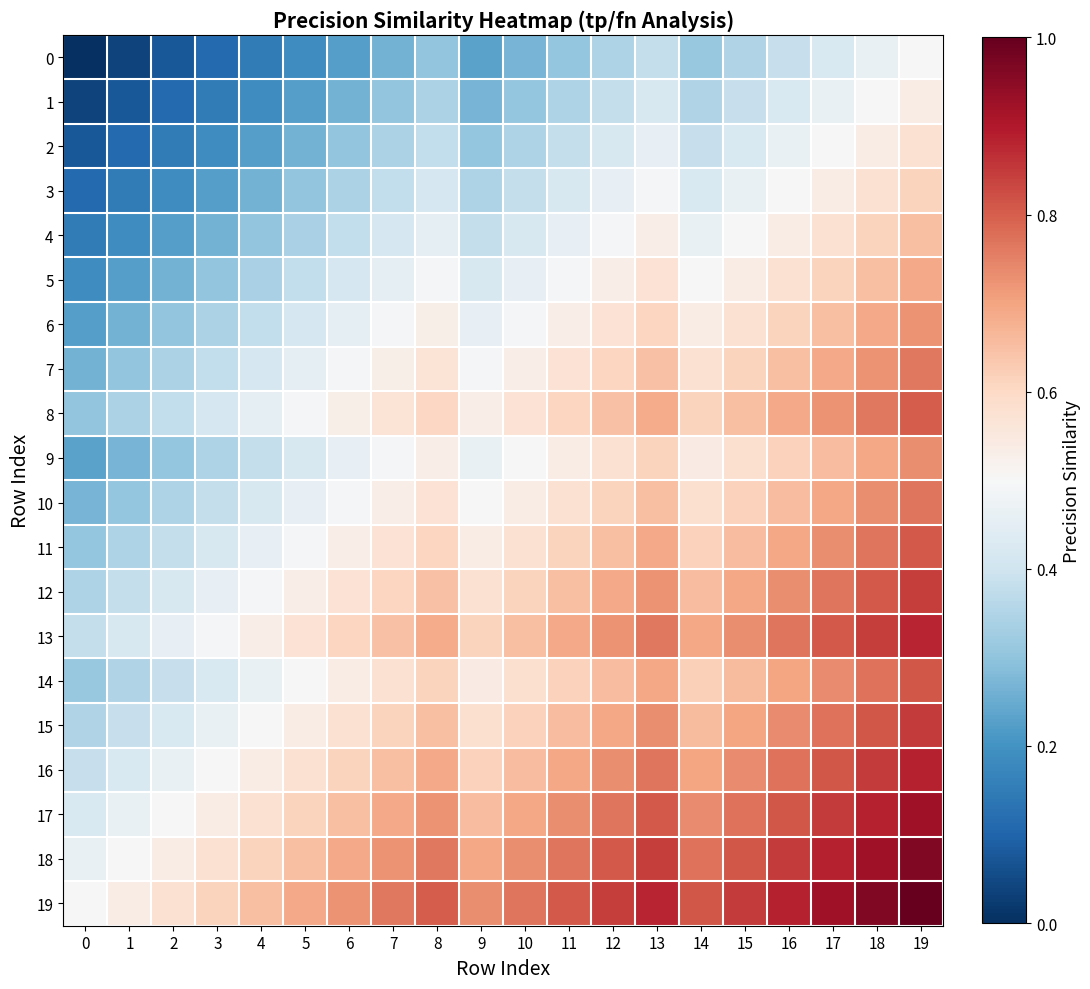

Which series has the widest spread of values?

19